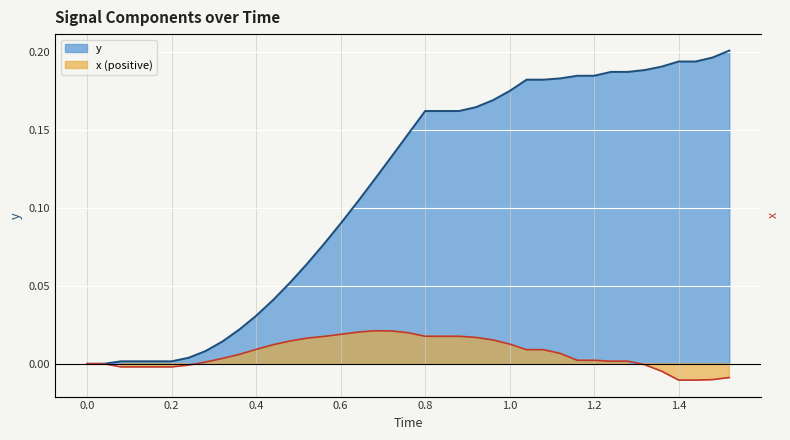

What value does the y series have at 1.0?

0.2